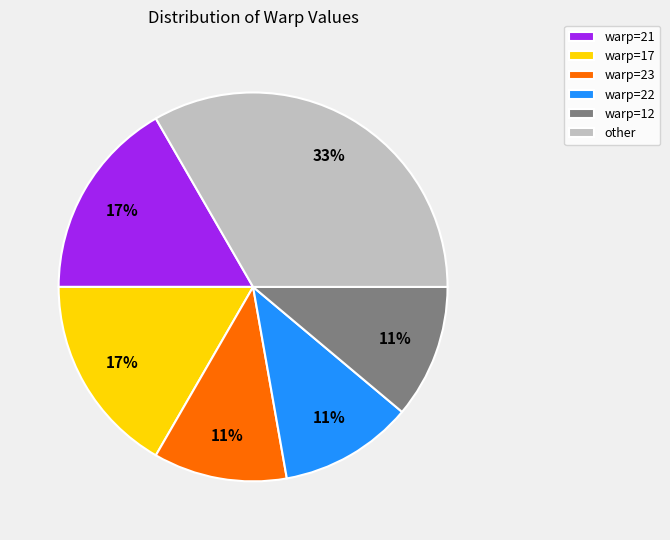

To the nearest percent, what is the average slice percentage?

17%